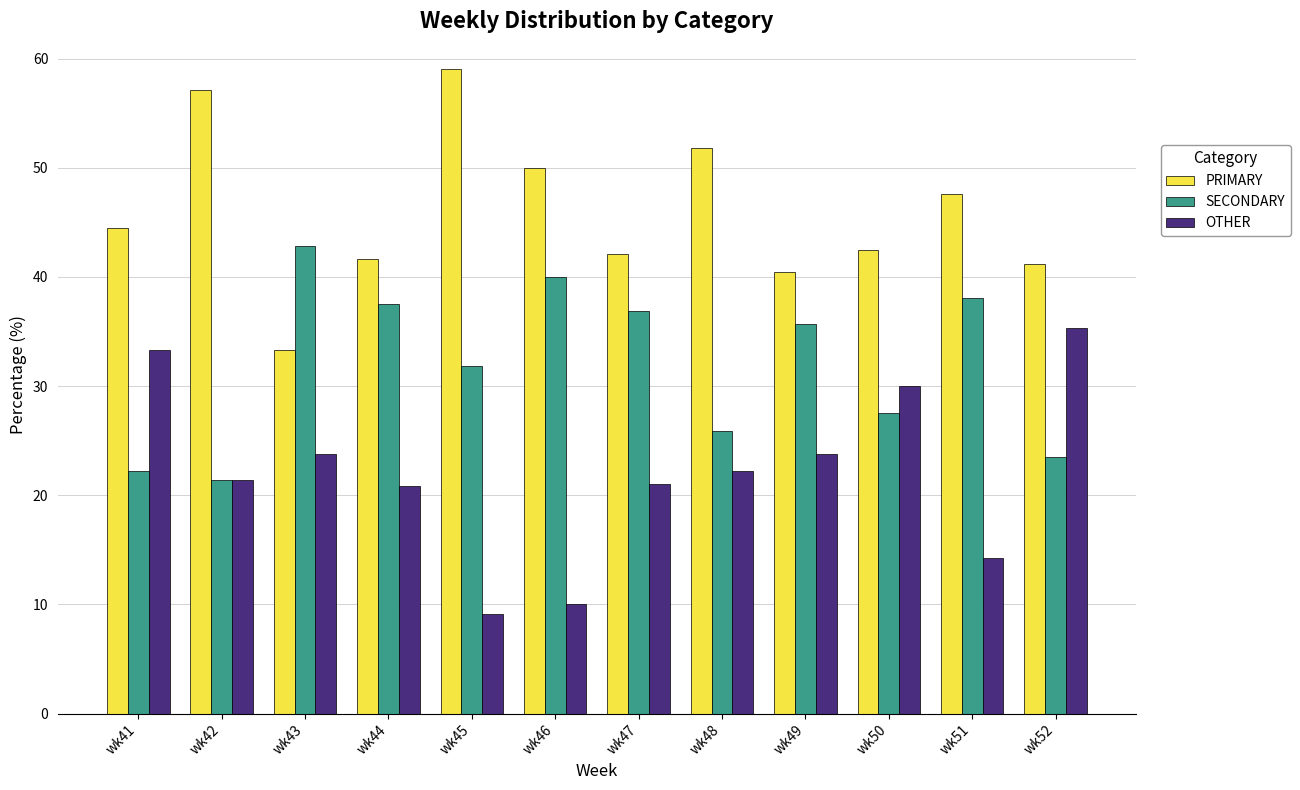

What is the difference between the OTHER values at wk49 and wk52?

11.5